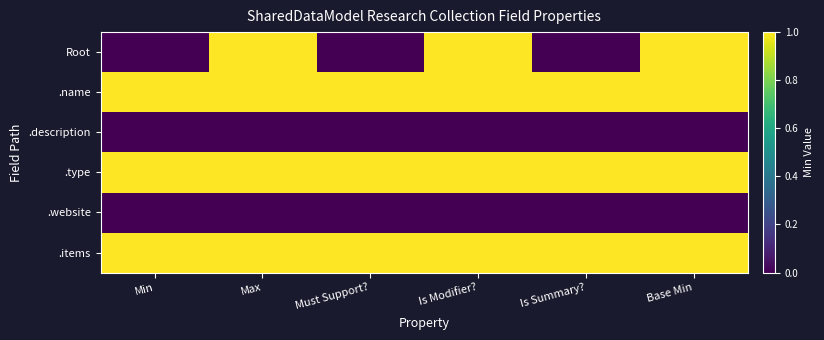

At which category is the sum across all series the highest?

Max